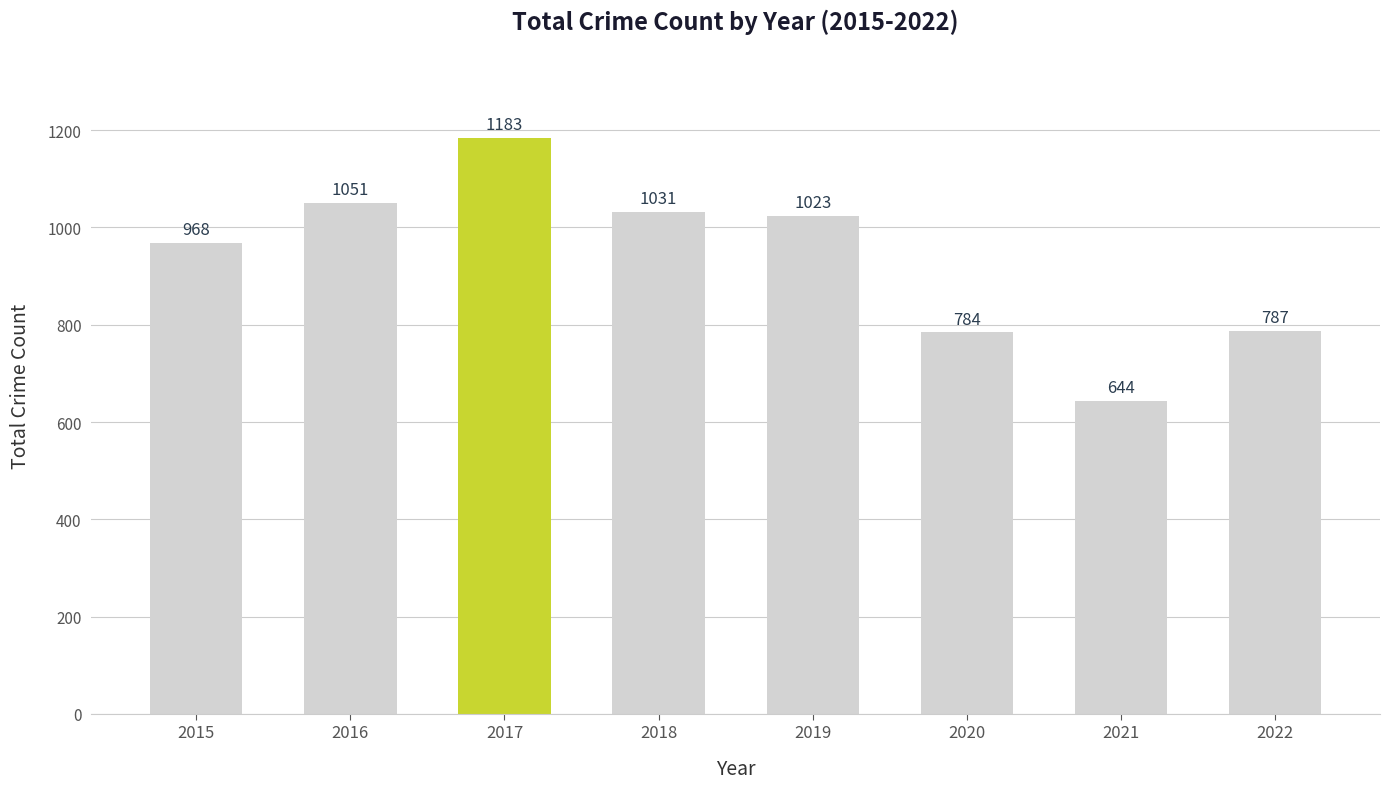

Are the bars horizontal?

No